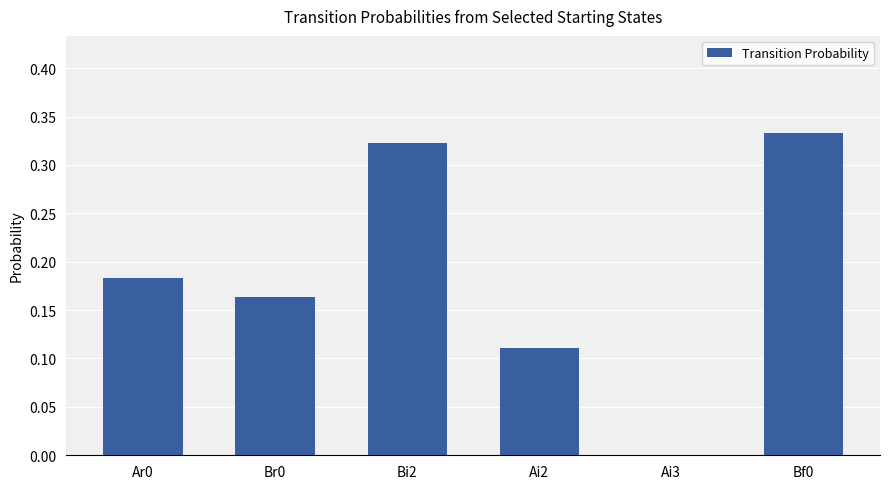

Which category has the highest value across all series?

Bf0